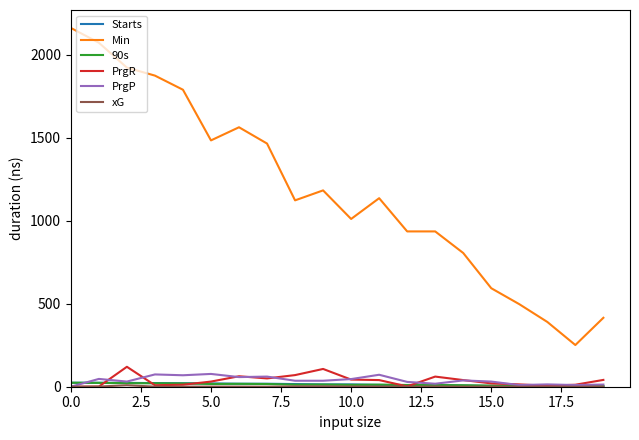

Which series has the largest total across all categories?

Min